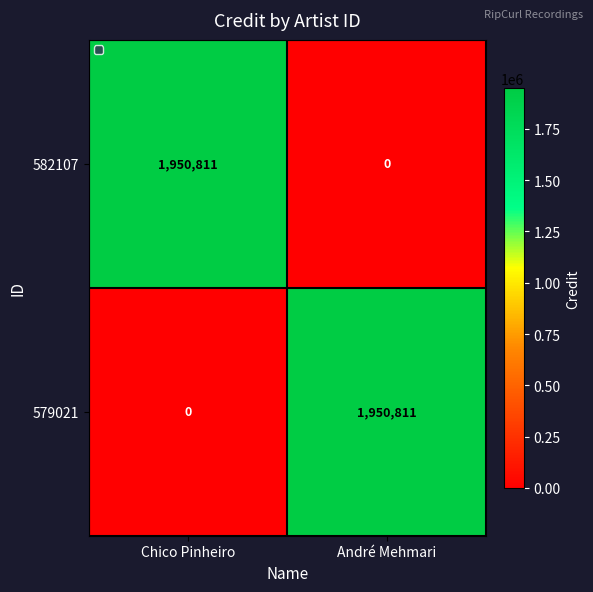

Is the value of 582107 at Chico Pinheiro greater than the value of 579021 at Chico Pinheiro?

Yes